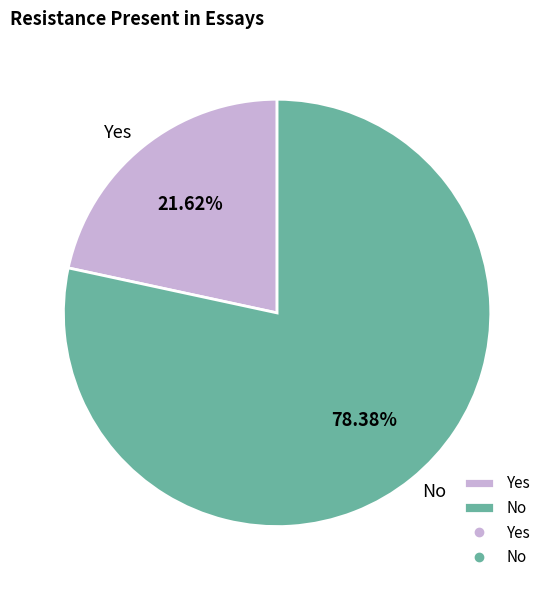

Does Yes account for over 50% of the chart?

No